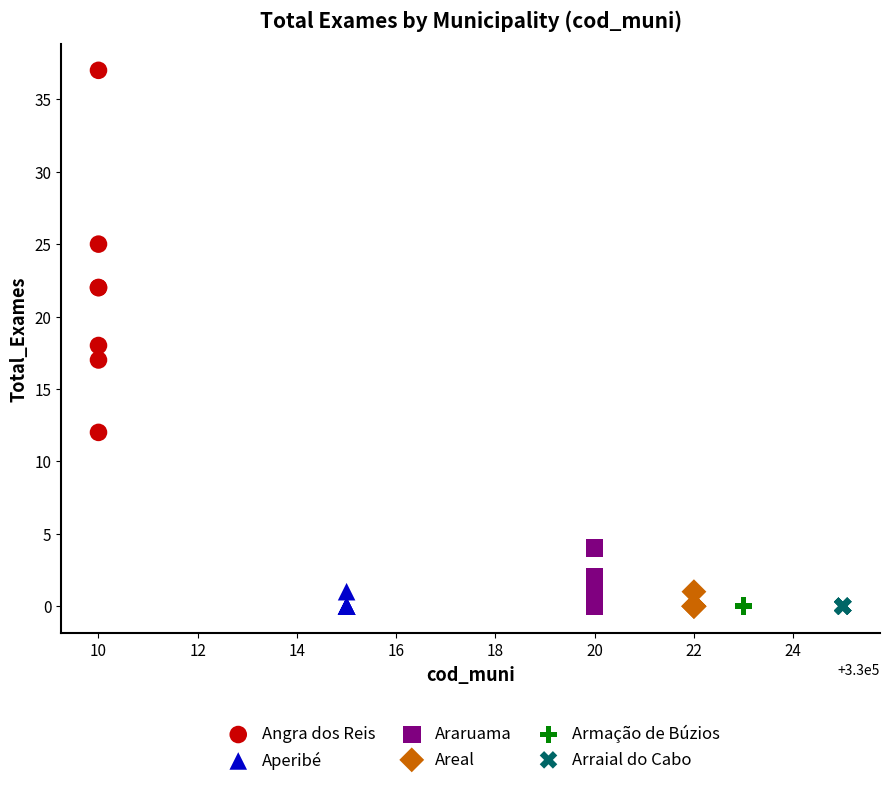

Which series reaches the maximum Y coordinate?

Angra dos Reis